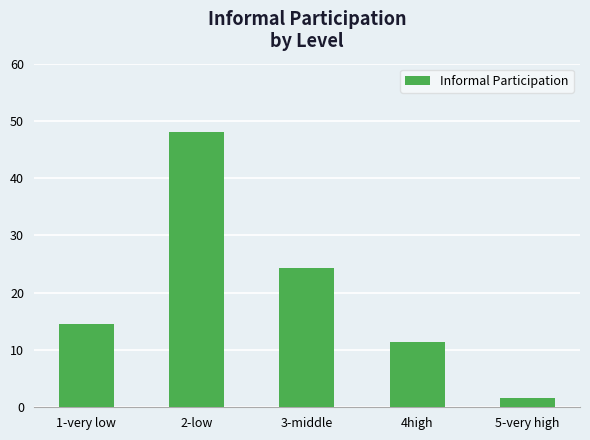

How many bars are there in total?

5